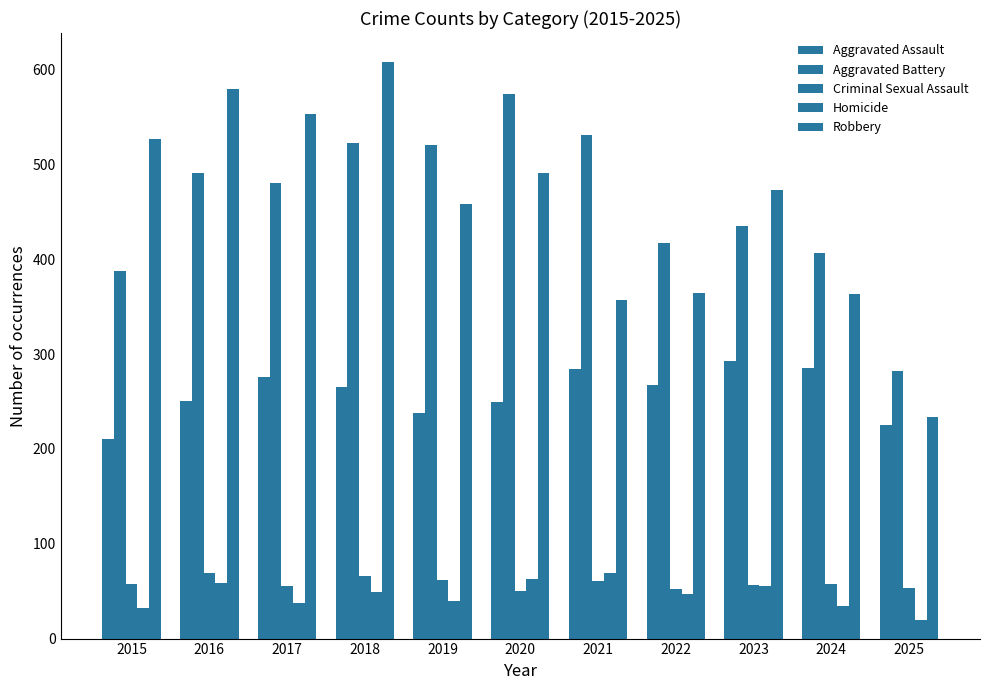

Are the bars grouped side by side (vs. stacked)?

Yes